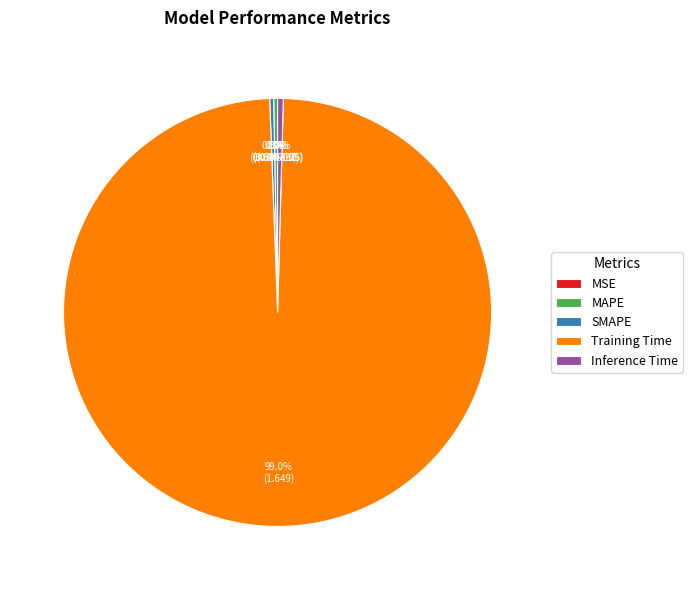

Does Training Time represent more than half of the total?

Yes